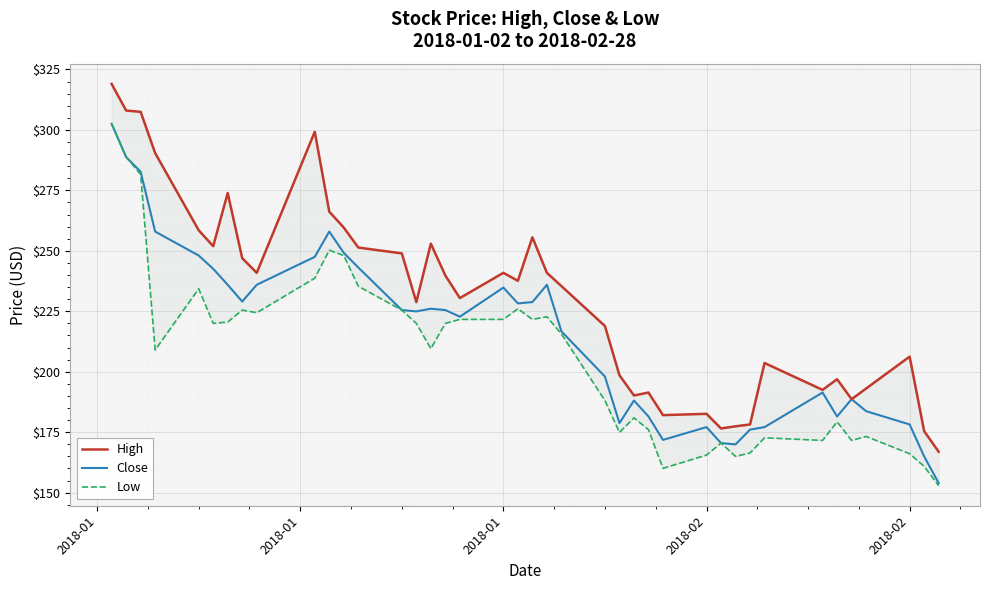

How many values in the Low series are below 220?

20